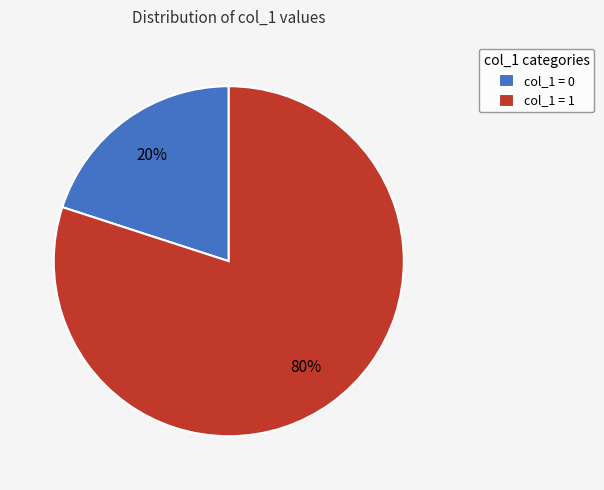

True or false: col_1 = 0 accounts for 20% of the total.

True